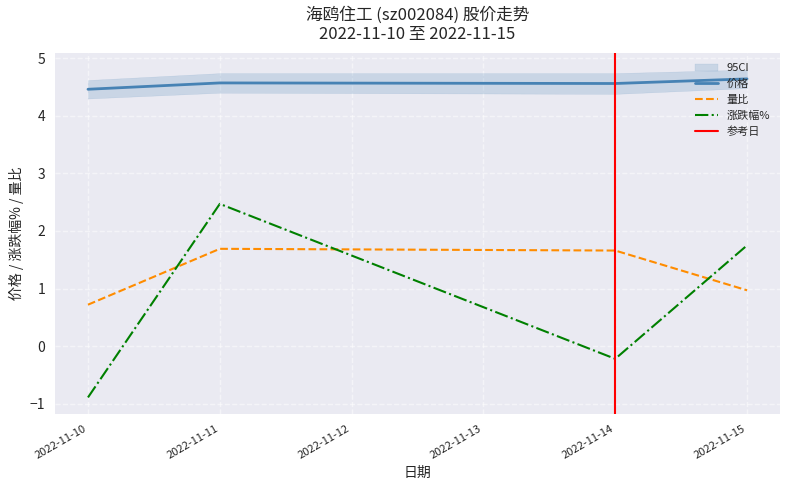

What is the highest value of the 量比 series?

1.7